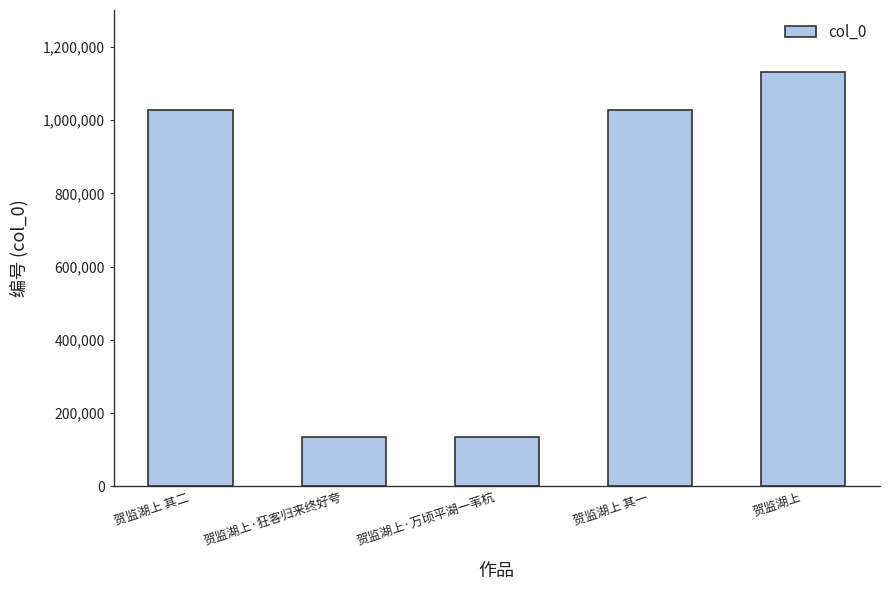

Are the bars horizontal?

No